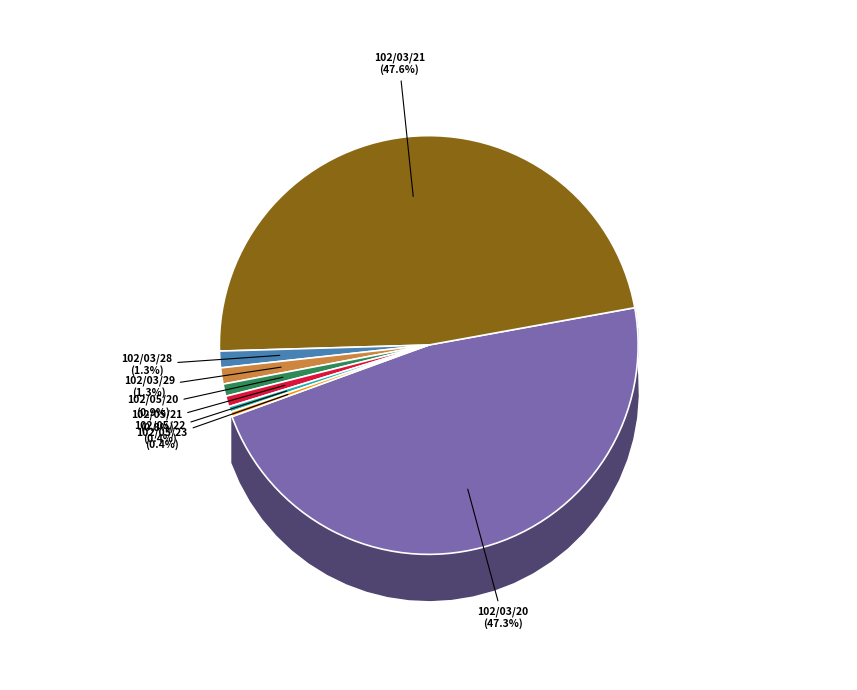

Which category has the smallest portion of the pie?

102/05/23